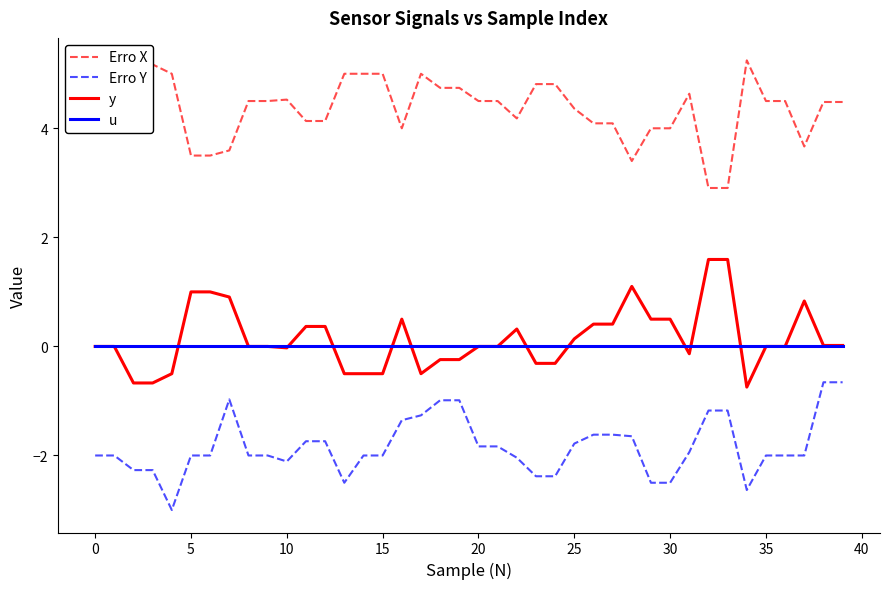

What is the difference between the maximum and second lowest values in the Erro Y series?

2.0